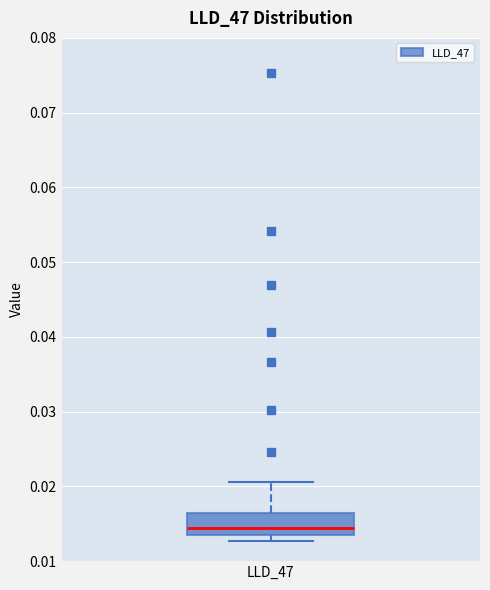

Transcribe this box plot: give where the median line is, the range the box spans, and where the two whiskers end, as read against the y-axis. The values are not printed on the chart, so give them approximately, as read against the axis.

median 0.014 (just above the box's lower edge), box 0.014 to 0.016, whiskers 0.013 to 0.021